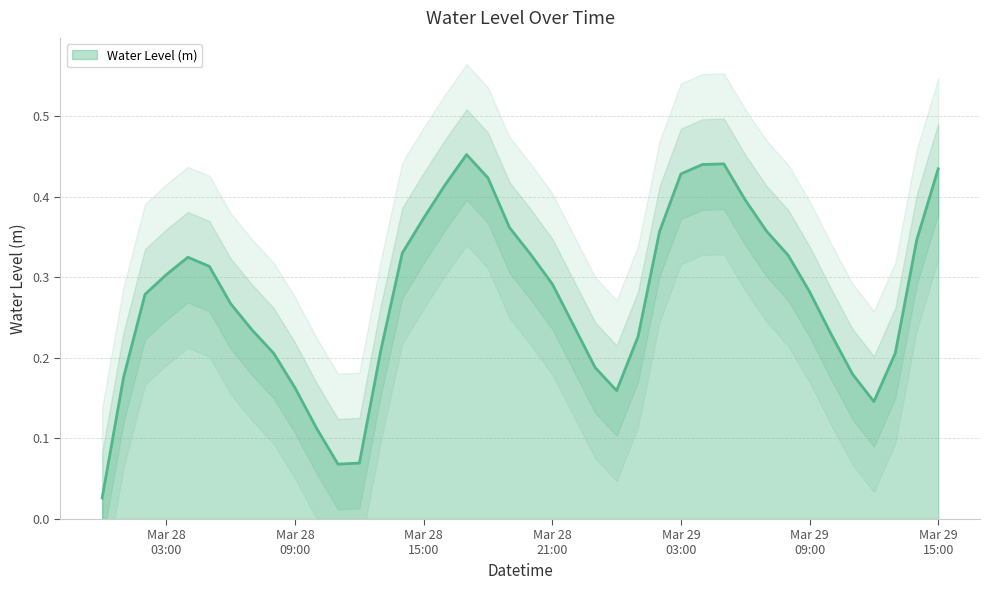

What is the change in value from 2024-03-28 11:00:00 to 2024-03-29 13:00:00?

+0.1